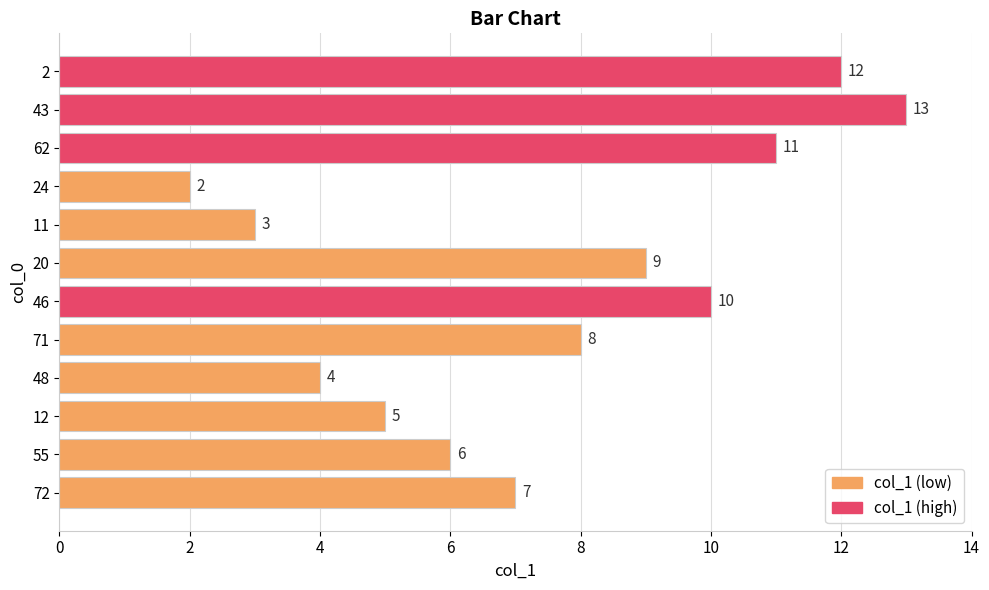

What is the sum of all values?

90